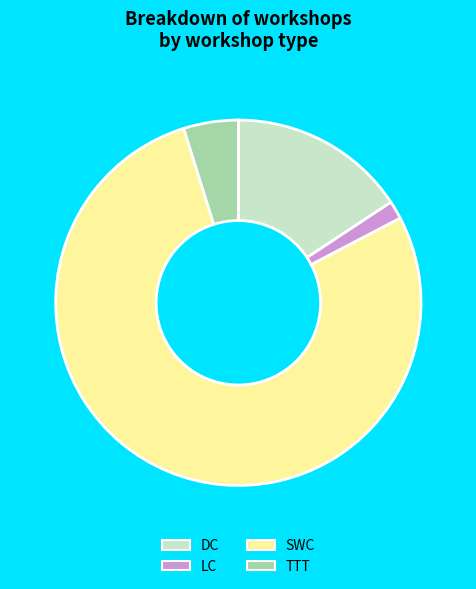

Is there a majority slice in this chart?

Yes